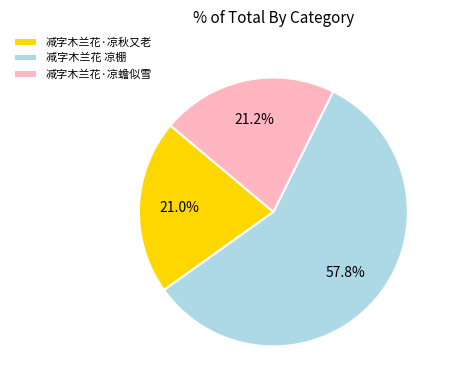

Which category has the biggest portion of the pie?

减字木兰花 凉棚